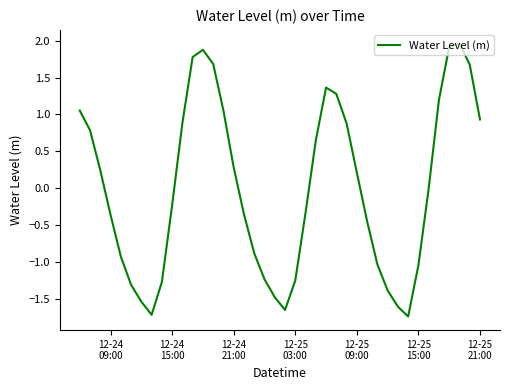

What is the difference between the maximum and minimum values?

3.7